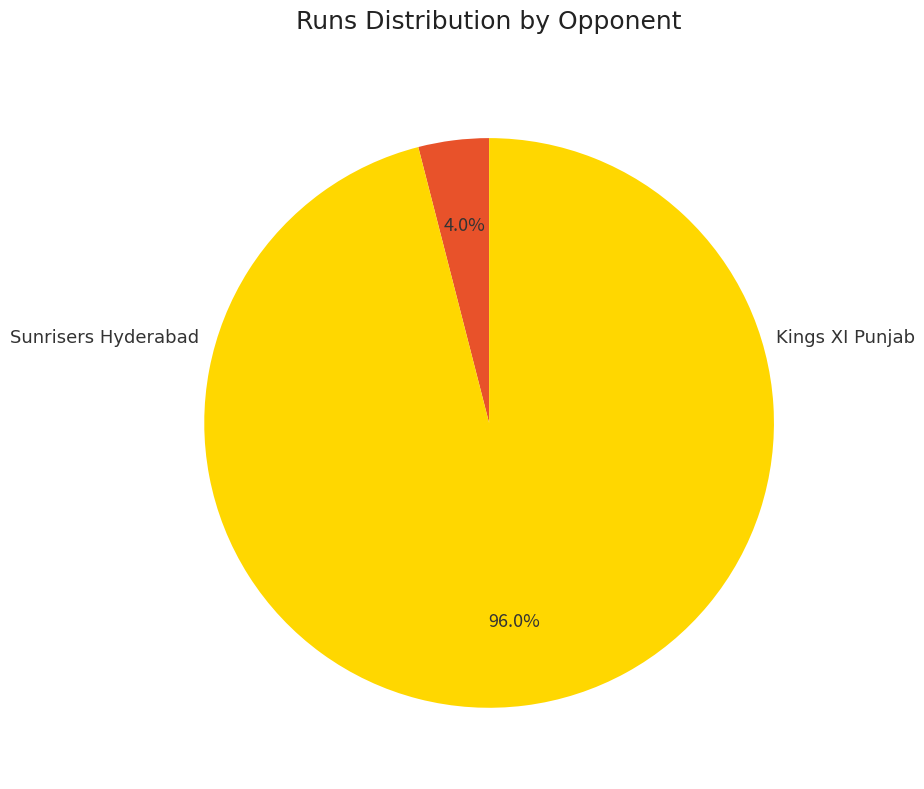

Does any single category account for the majority?

Yes